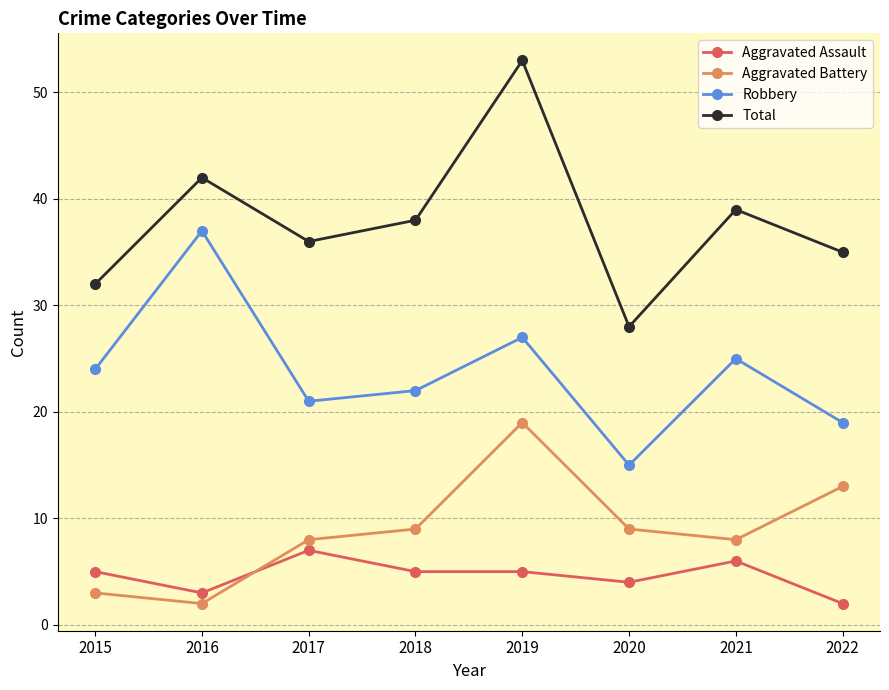

True or false: Total and Aggravated Assault intersect in this chart.

False